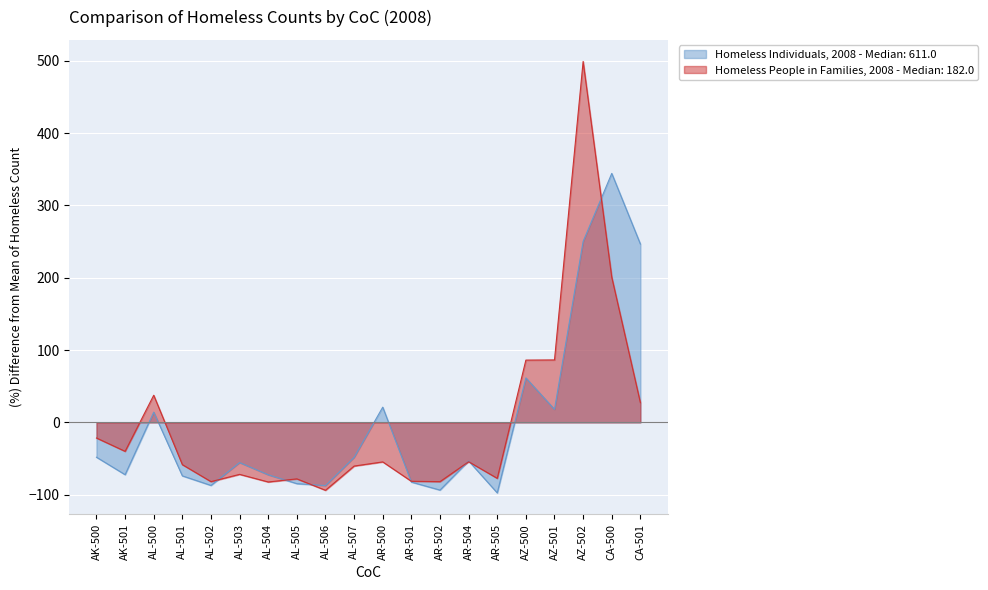

In Homeless People in Families, 2008, how many points are higher than both neighbors (excluding endpoints)?

6